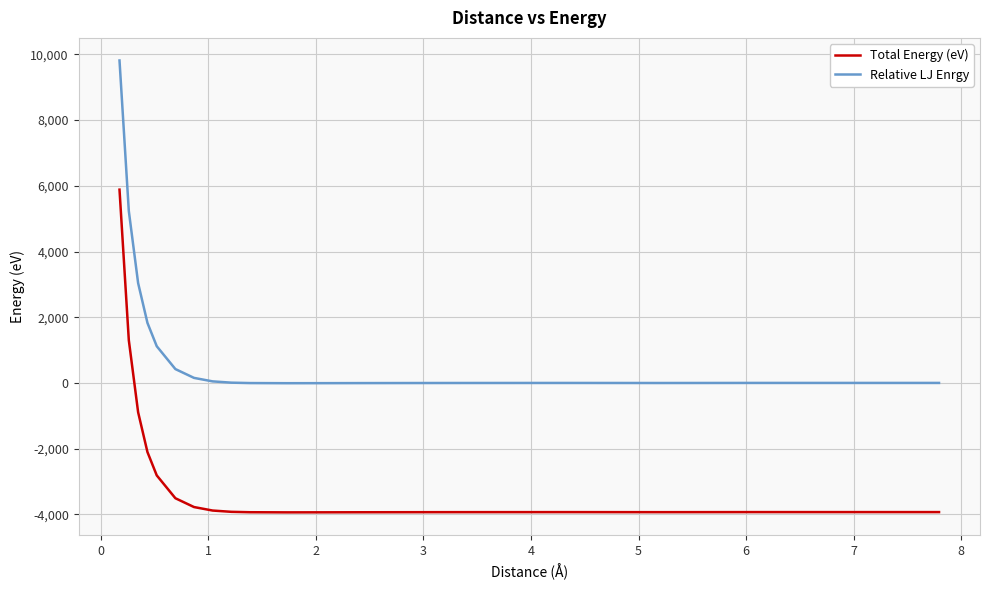

What is the lowest value of the Total Energy (eV) series?

-3939.9